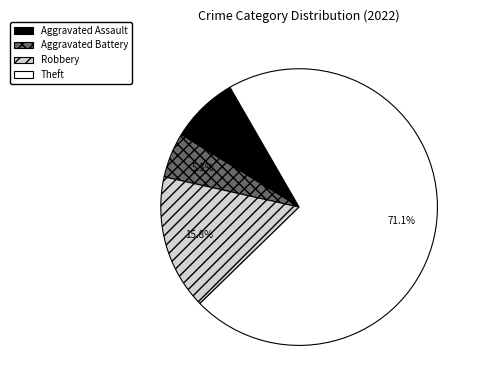

What percentage is the Aggravated Battery slice, to the nearest percent?

5%